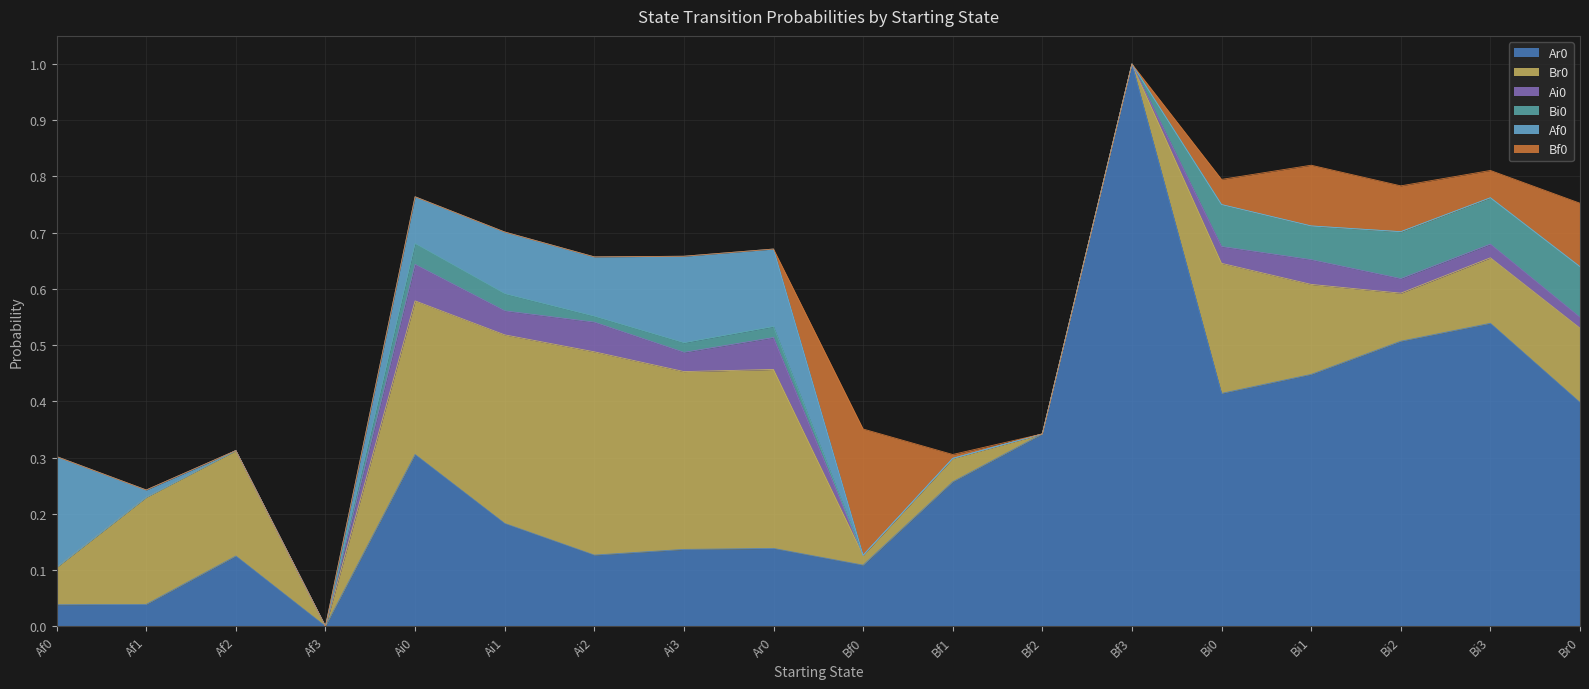

Which series has the largest total across all categories?

Ar0